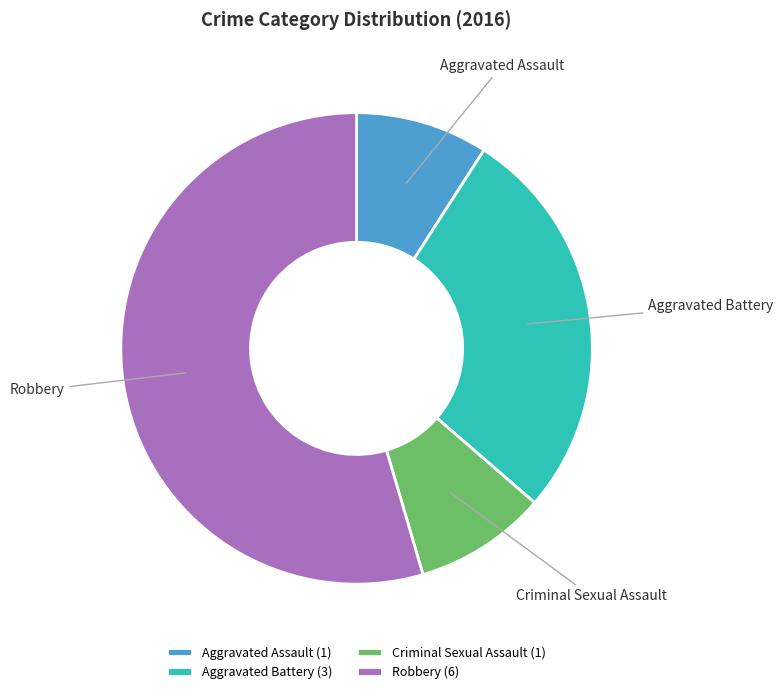

Is it true that Robbery is 61% of the pie?

False